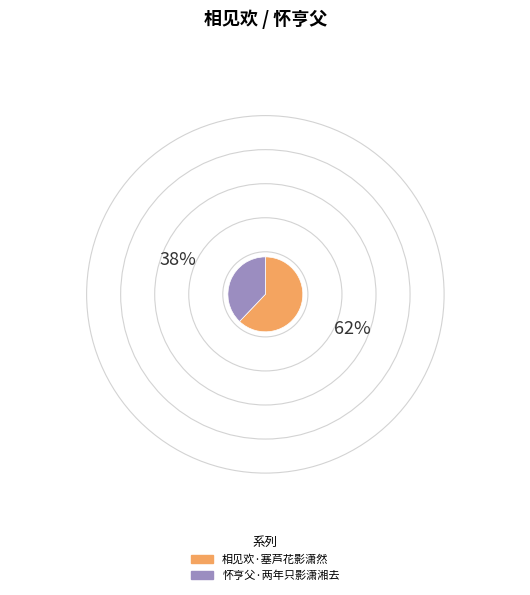

How many segments does this pie chart have?

2